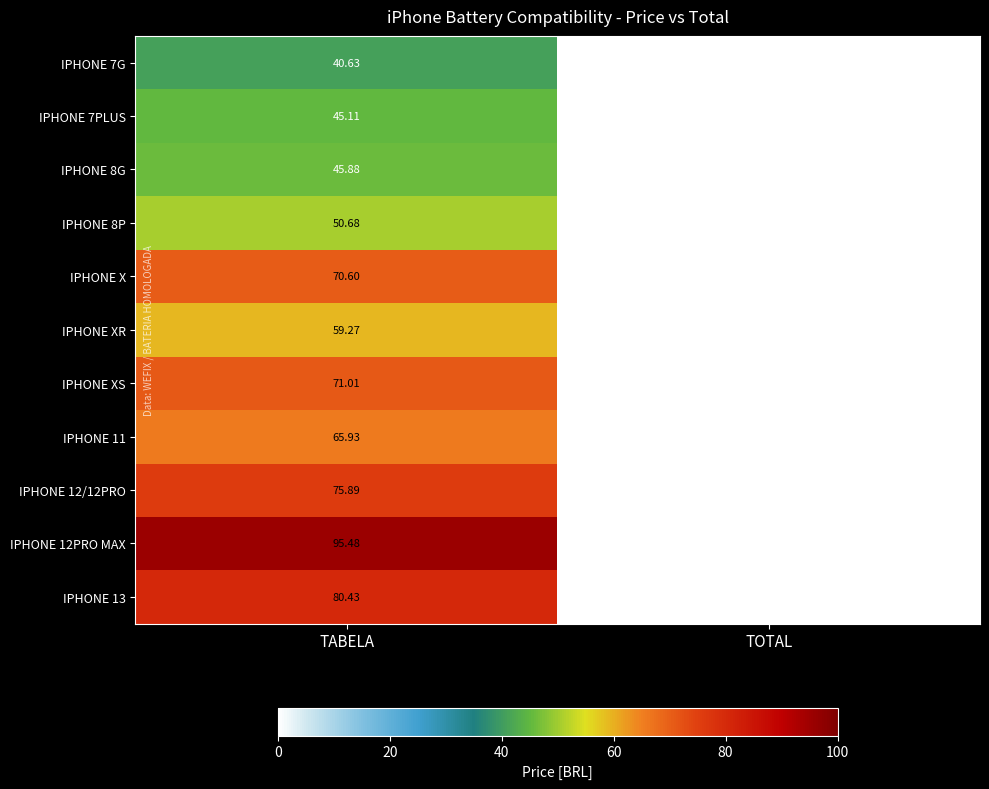

At which label is IPHONE 8P closest to 25?

TOTAL